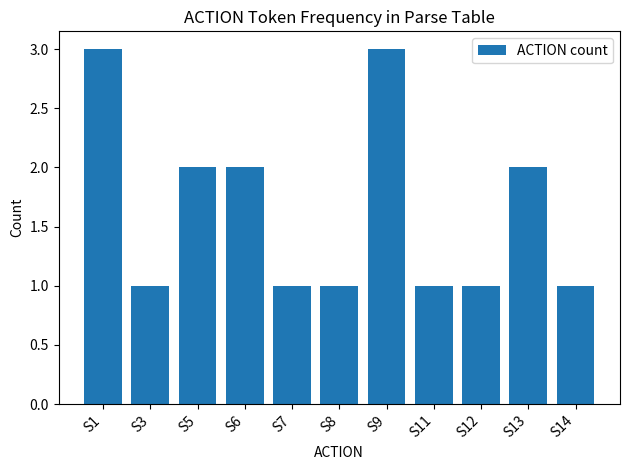

How many bars are there in total?

11